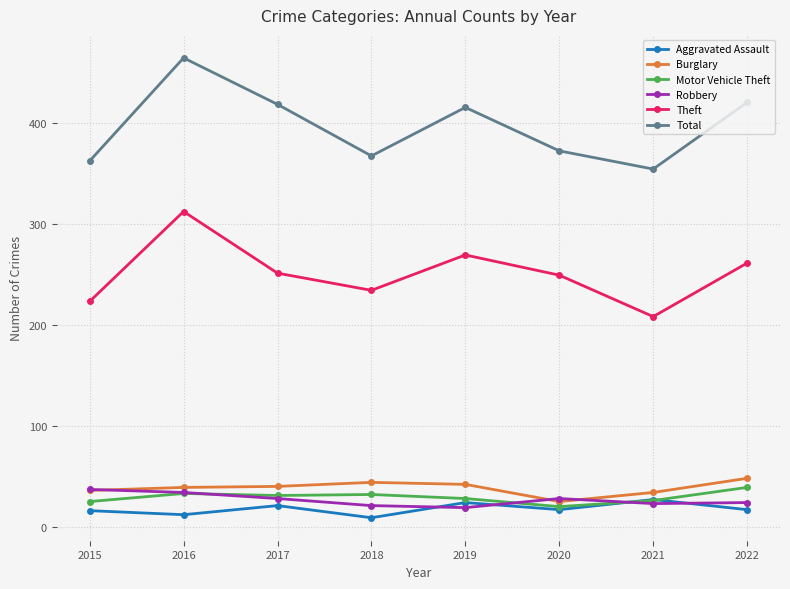

How many data points in Burglary are less than 40?

4